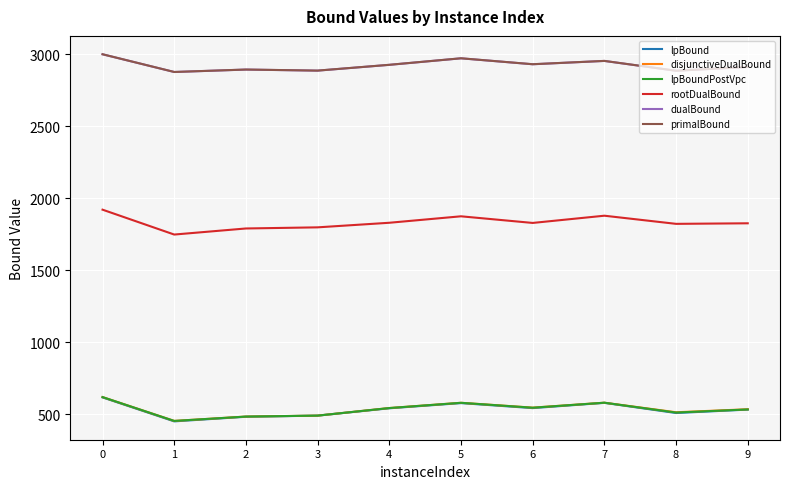

The dualBound series shows 779.4 at 6. True or false?

False